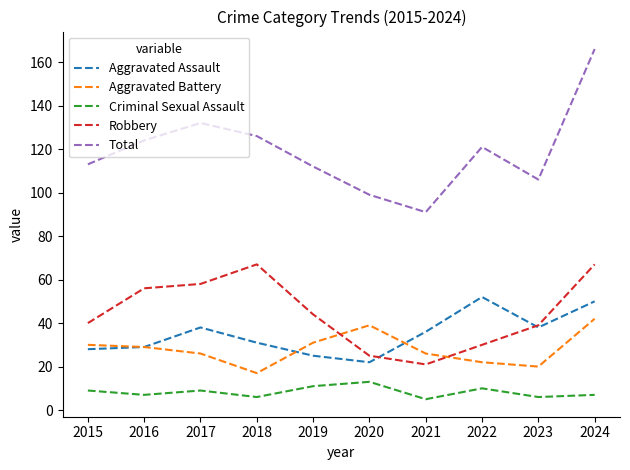

Is it true that Aggravated Assault equals 25 at 2021?

False